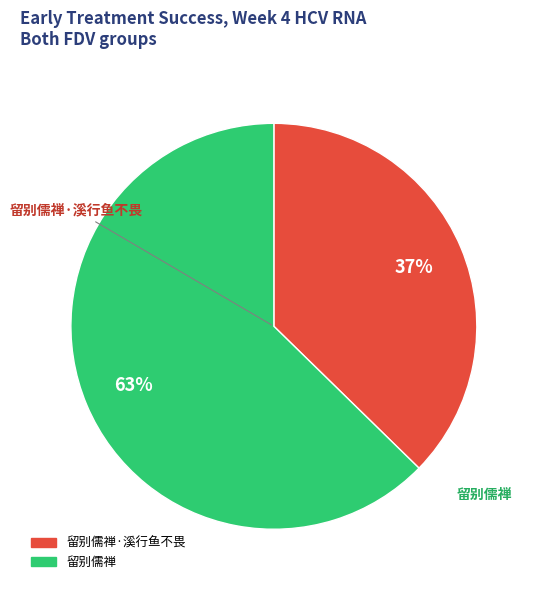

To the nearest percent, what is the average slice percentage?

50%